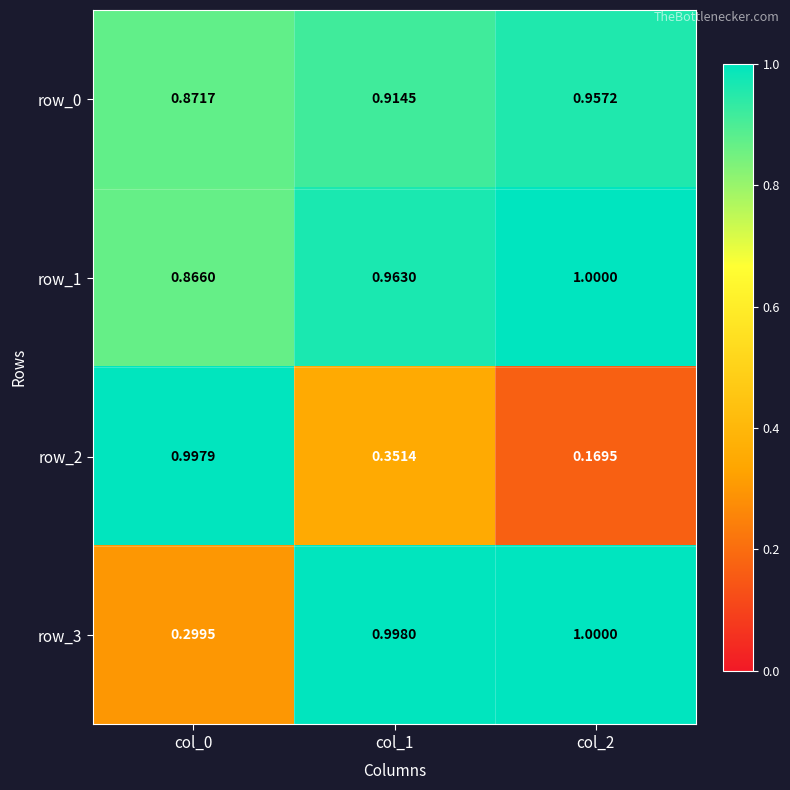

Reading right to left, transcribe all the data shown in this chart.

row_0: col_2=1.0	col_1=0.9	col_0=0.9
row_1: col_2=1.0	col_1=1.0	col_0=0.9
row_2: col_2=0.2	col_1=0.4	col_0=1.0
row_3: col_2=1.0	col_1=1.0	col_0=0.3